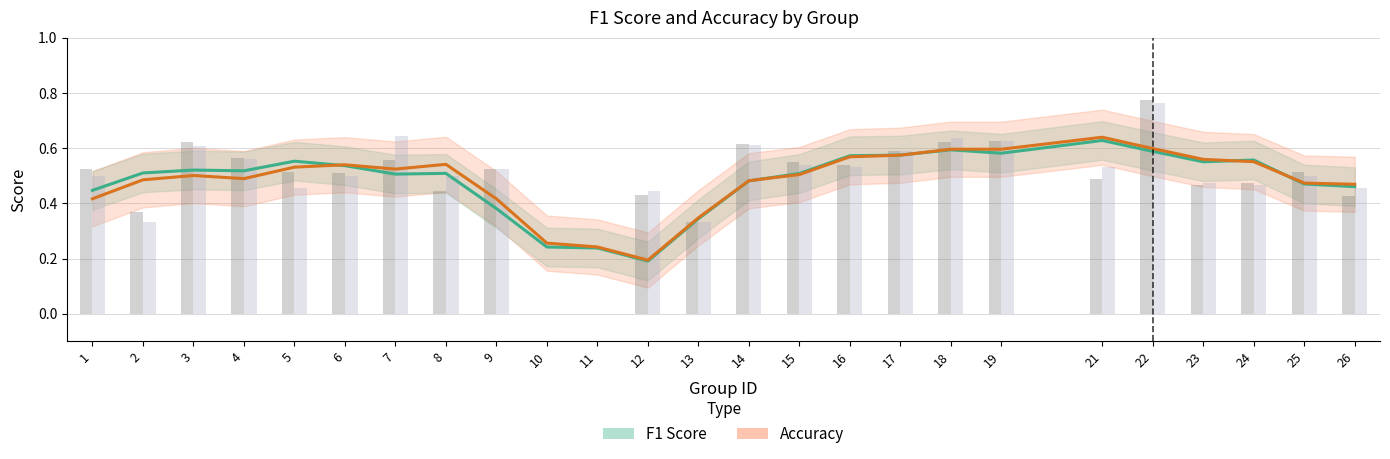

What is the sum of the f1_line values at 1 and 3?

1.0